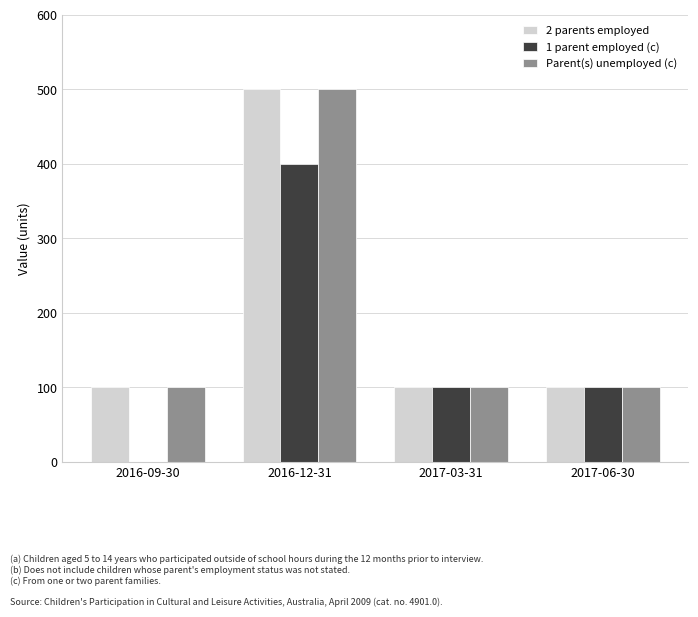

Which category has the highest value in the 2 parents employed series?

2016-12-31